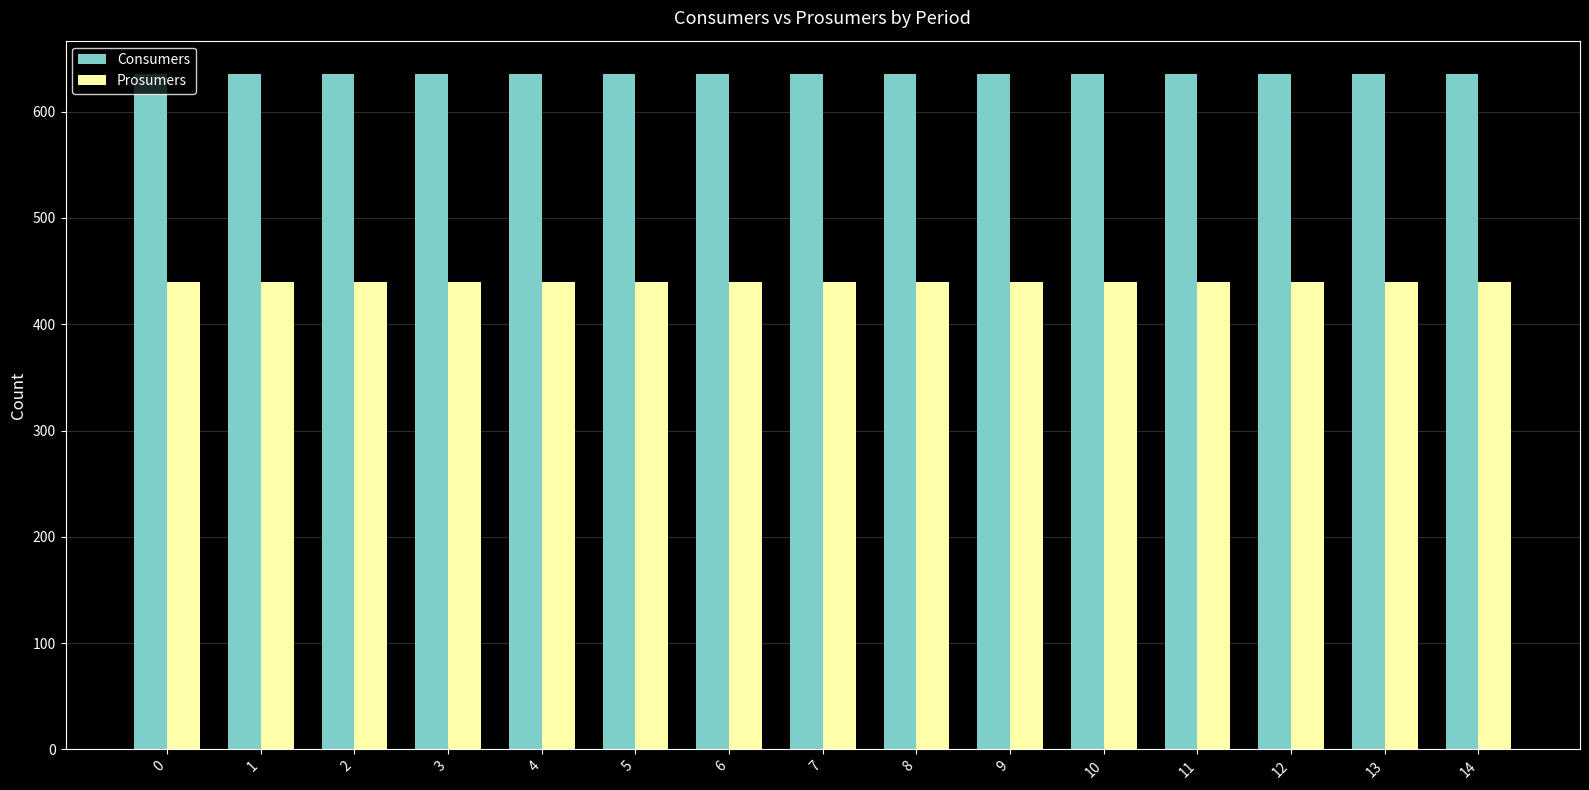

Does the chart contain stacked bars?

No